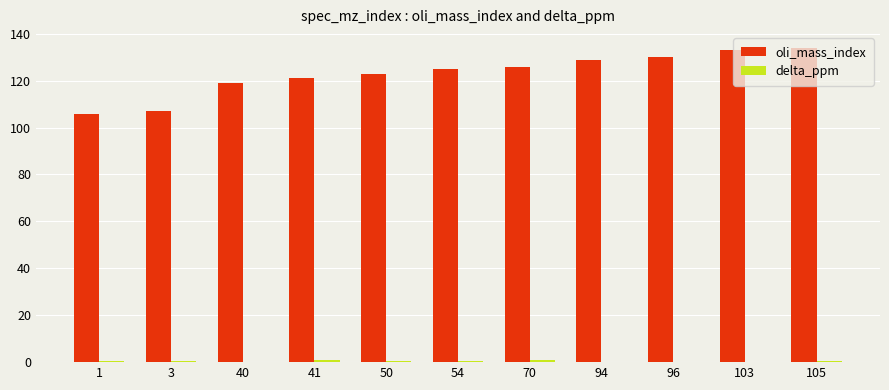

True or false: oli_mass_index has a value of 204.2 at 70.

False